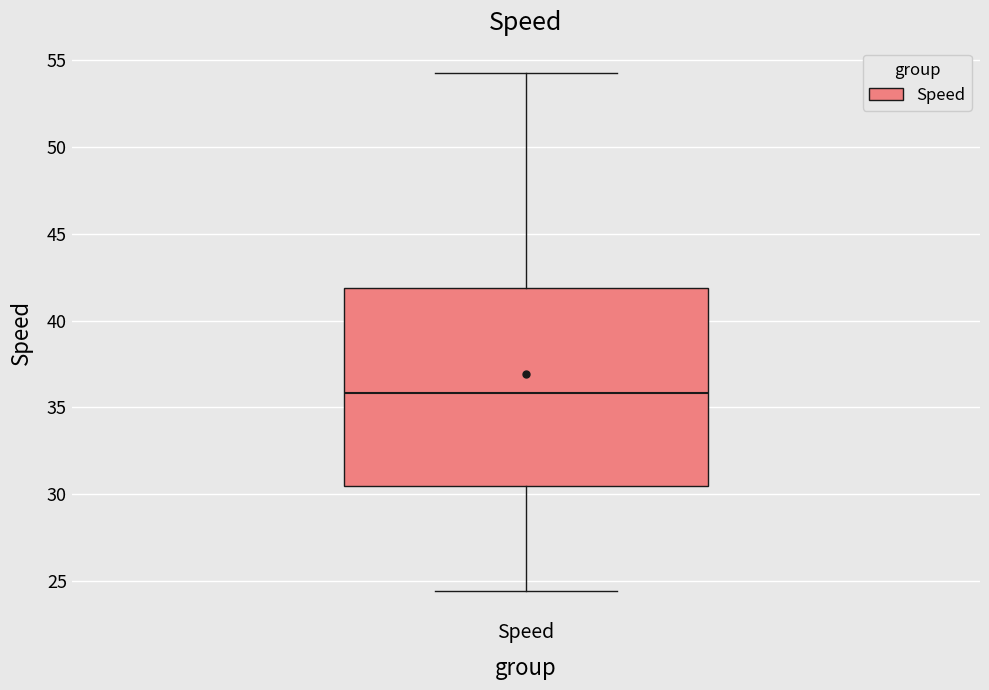

Read this box plot against the y-axis: the position of the median line, the range covered by the box, and the ends of both whiskers. The values are not printed on the chart, so give them approximately, as read against the axis.

median 36.0, box 30.5 to 42.0, whiskers 24.5 to 54.5